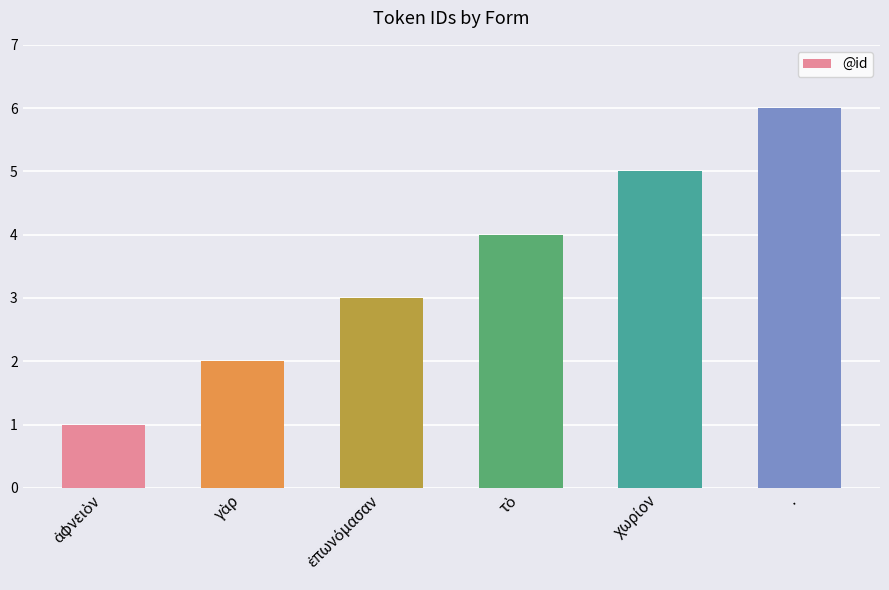

Is it true that the value at . is 8?

False